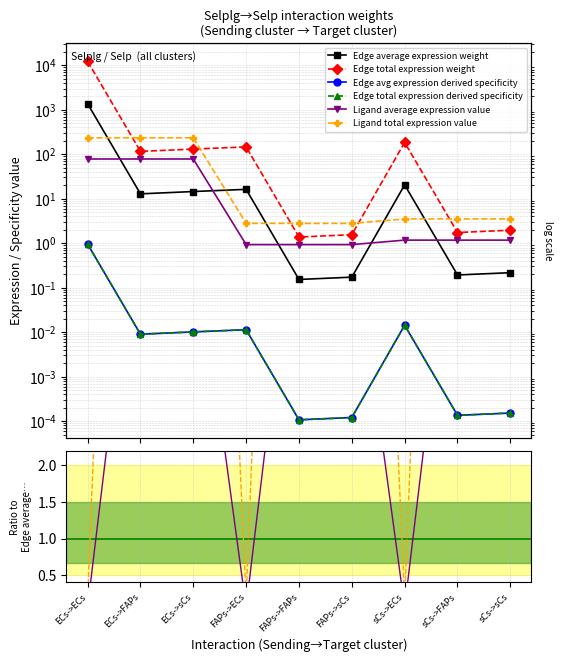

Is it true that Edge total expression weight equals 11.8 at sCs->ECs?

False